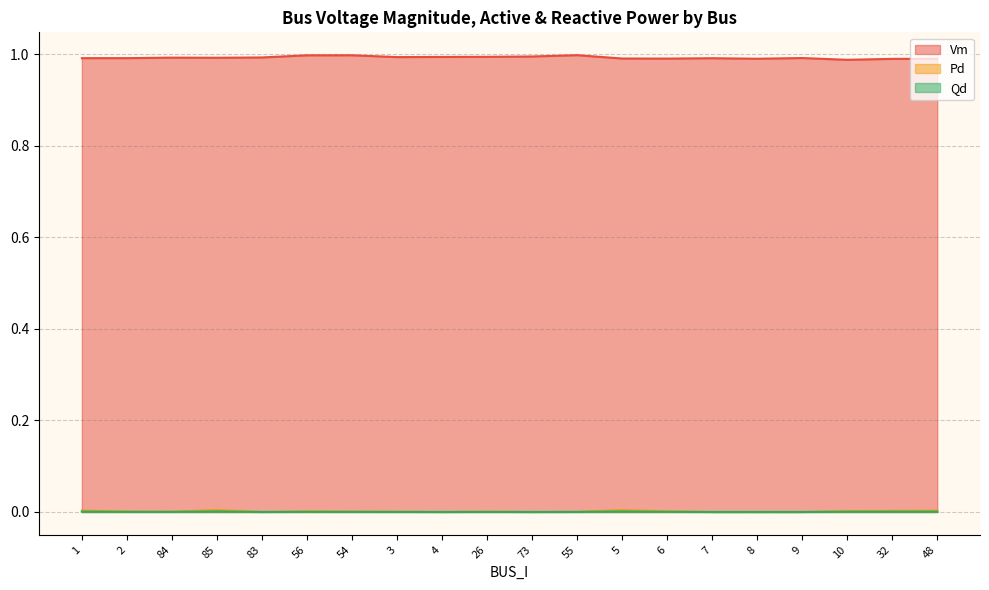

At which label does Vm reach its peak?

55